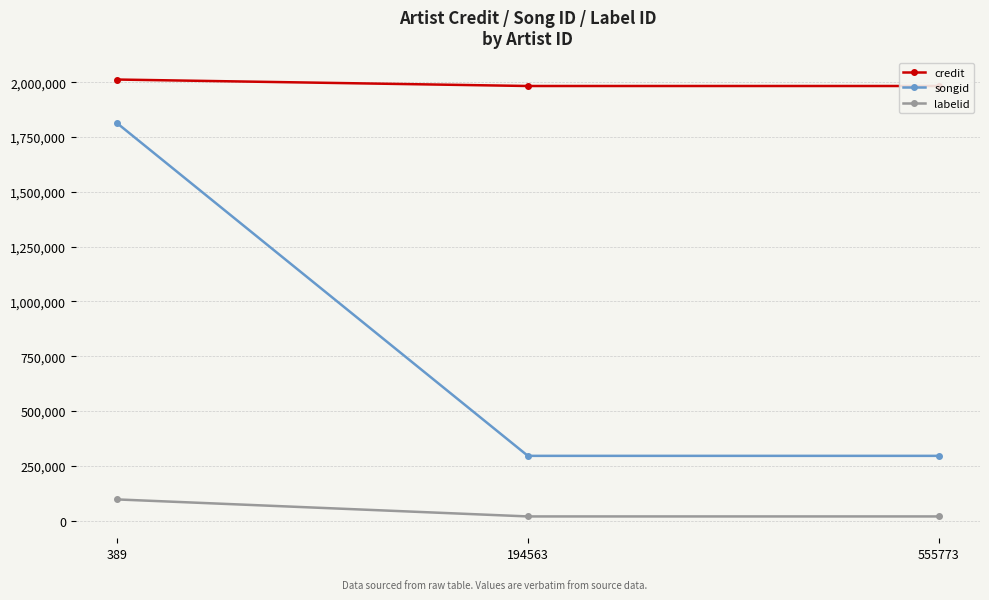

Does the chart display data point markers on the line(s)?

Yes